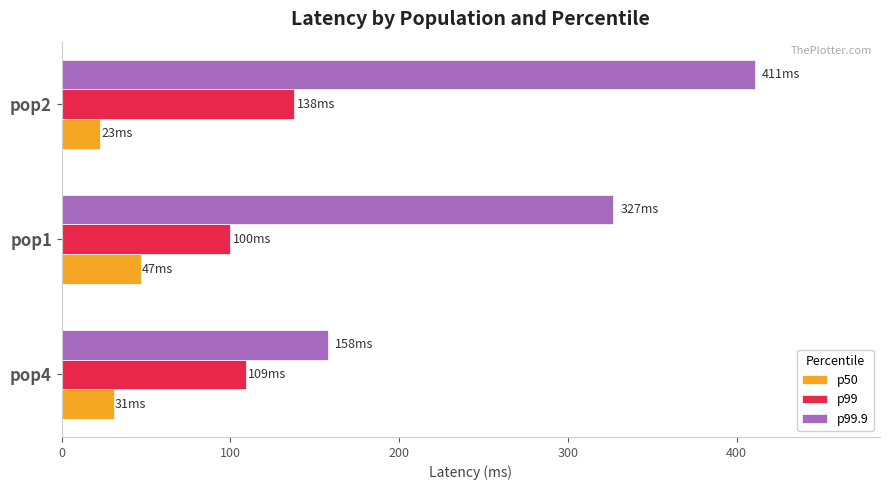

Which series changed the most between pop4 and pop2?

p99.9